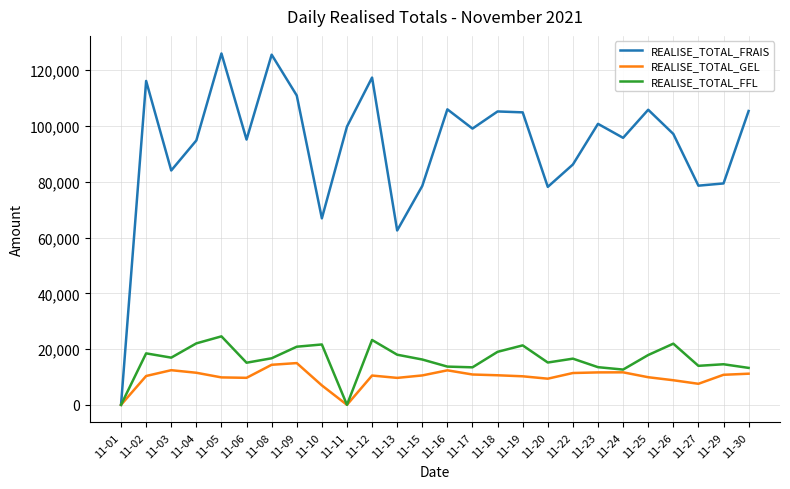

Which series has the largest total across all categories?

REALISE_TOTAL_FRAIS